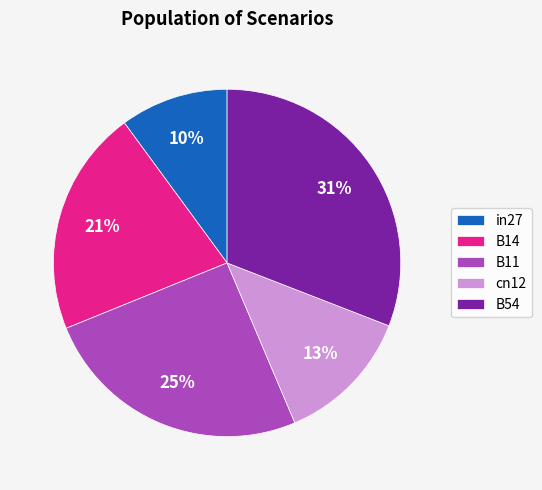

The B14 slice represents 30% of the pie. True or false?

False